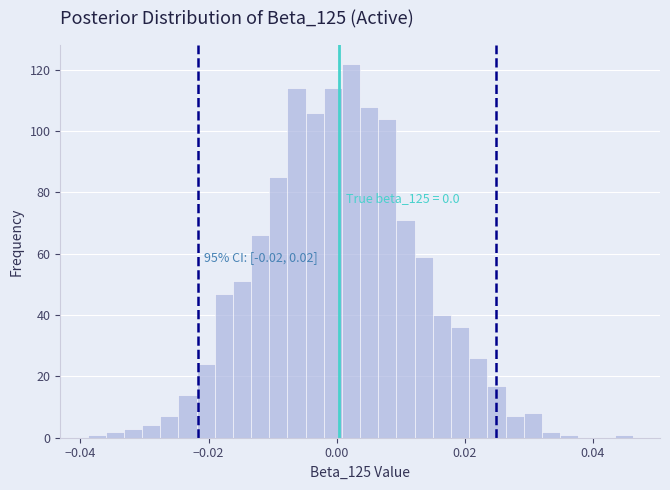

Read against the x-axis, roughly where is the centre of the tallest bar?

0.002